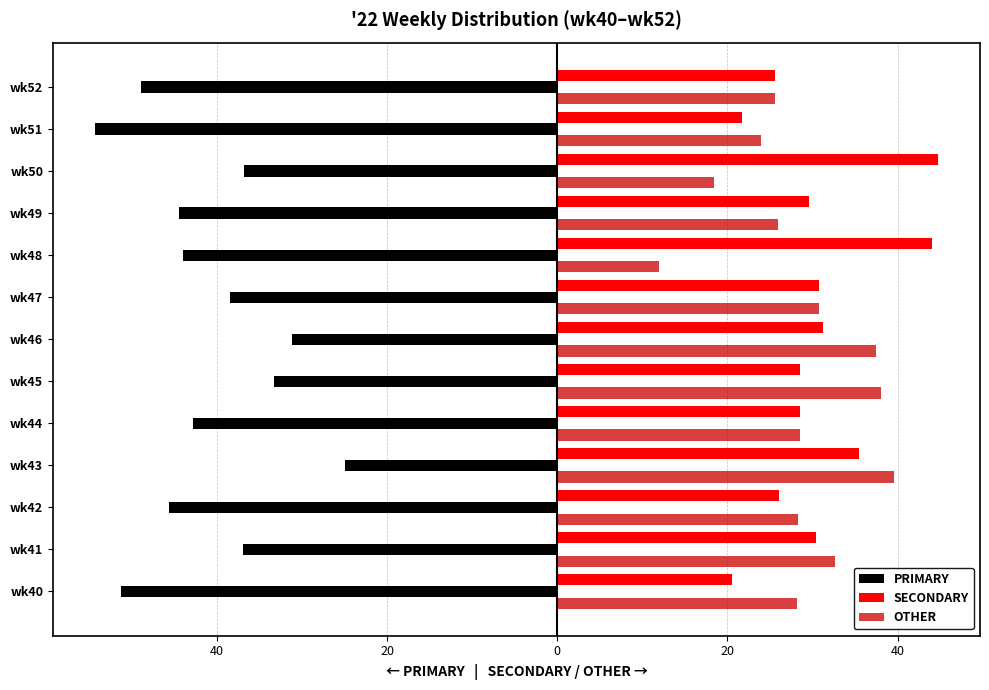

What are all the series names shown in the legend?

PRIMARY, SECONDARY, OTHER